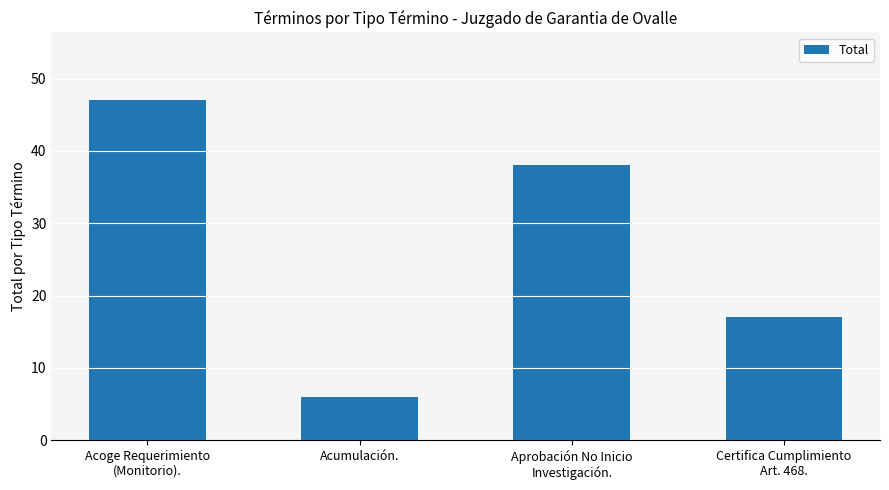

Rank the categories by value from lowest to highest.

Acumulación., Certifica Cumplimiento
Art. 468., Aprobación No Inicio
Investigación., Acoge Requerimiento
(Monitorio).